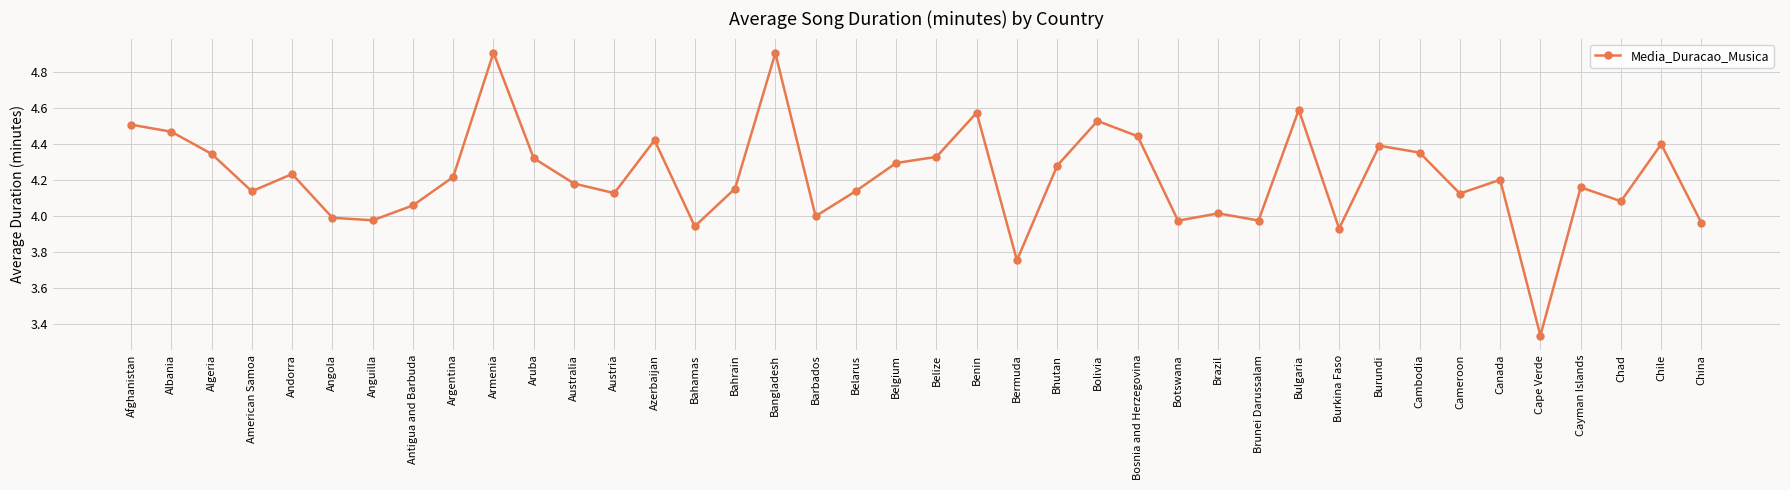

What is the ratio of the value at Bermuda to the value at Afghanistan?

0.8